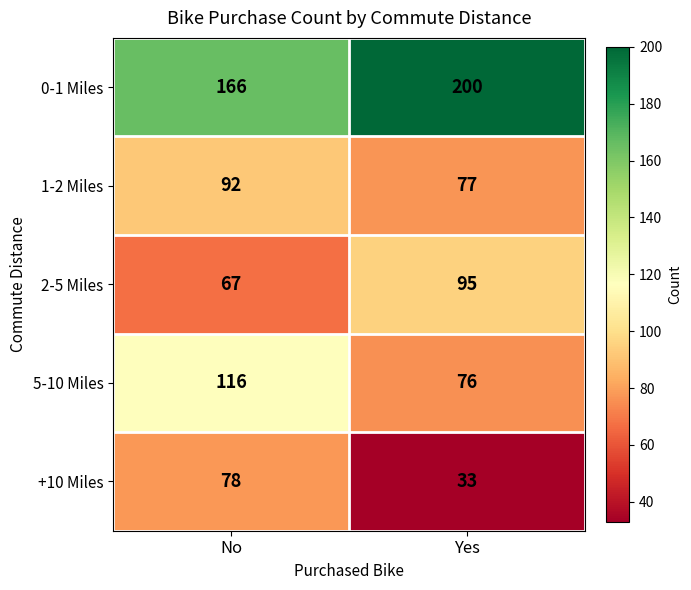

Between No and Yes, which series saw the biggest shift?

+10 Miles